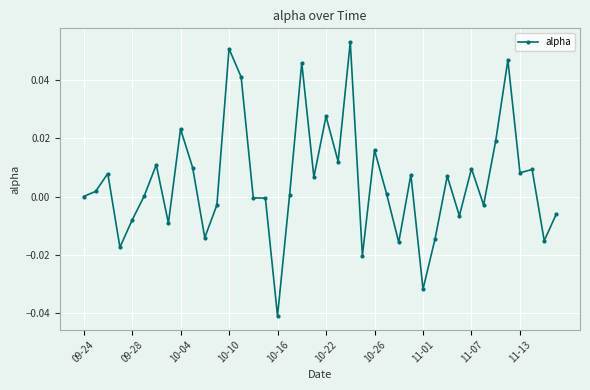

True or false: the data has more than 1 interior local peaks.

True